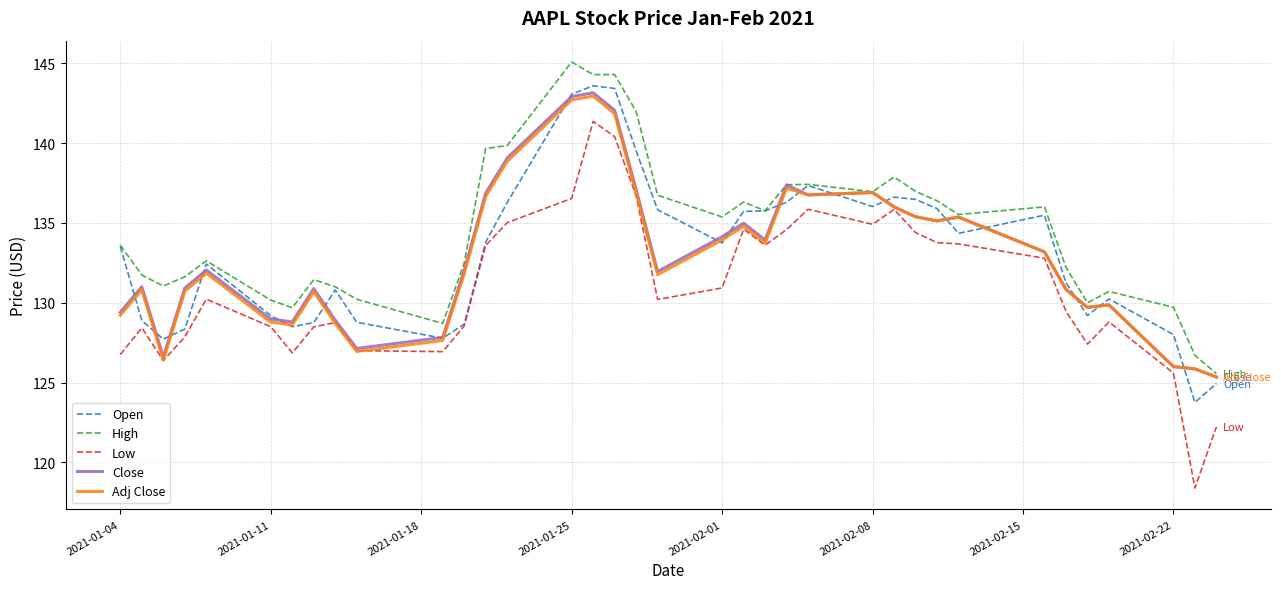

What is the smallest value displayed?

118.4